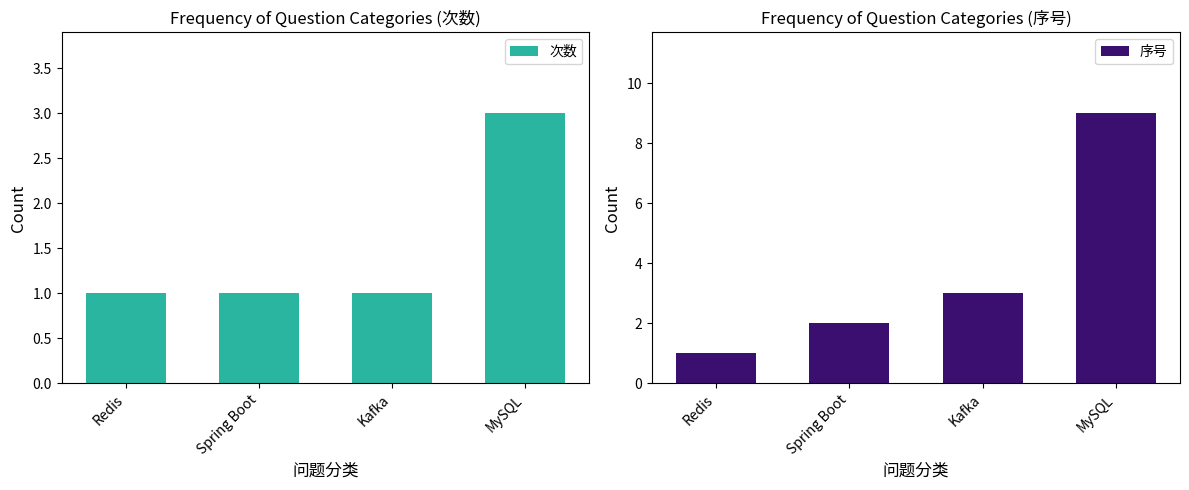

Is the value of 序号 at Kafka greater than the value of 次数 at Spring Boot?

Yes